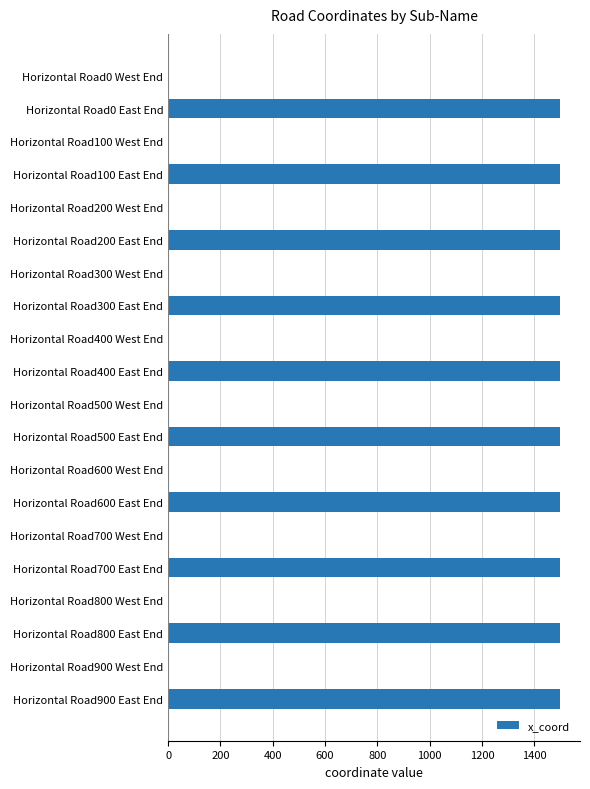

What is the greatest value displayed?

1500